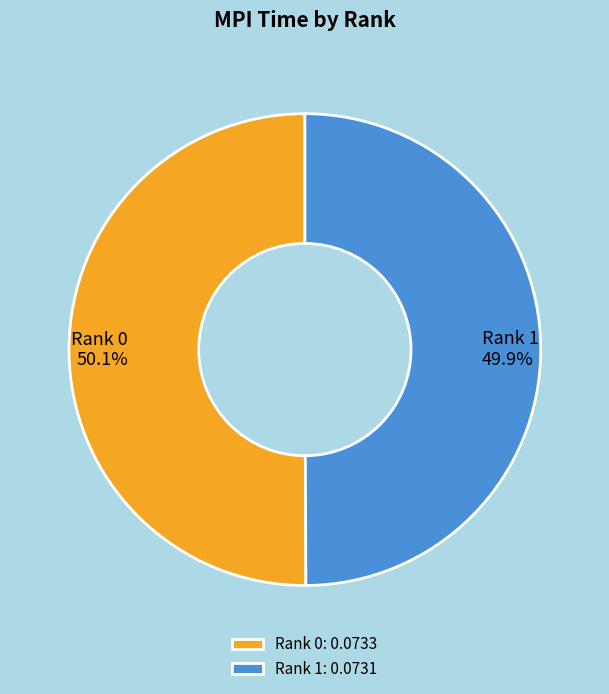

To the nearest percent, what percentage of the pie is Rank 0?

50%